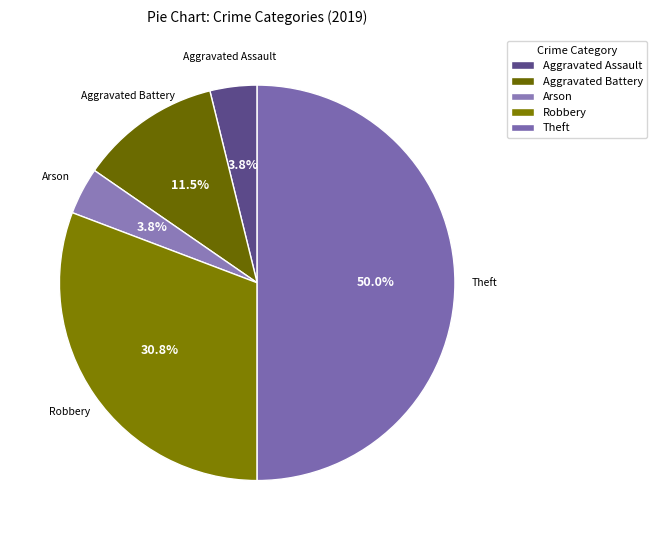

What portion of the pie excludes Arson?

96.2%